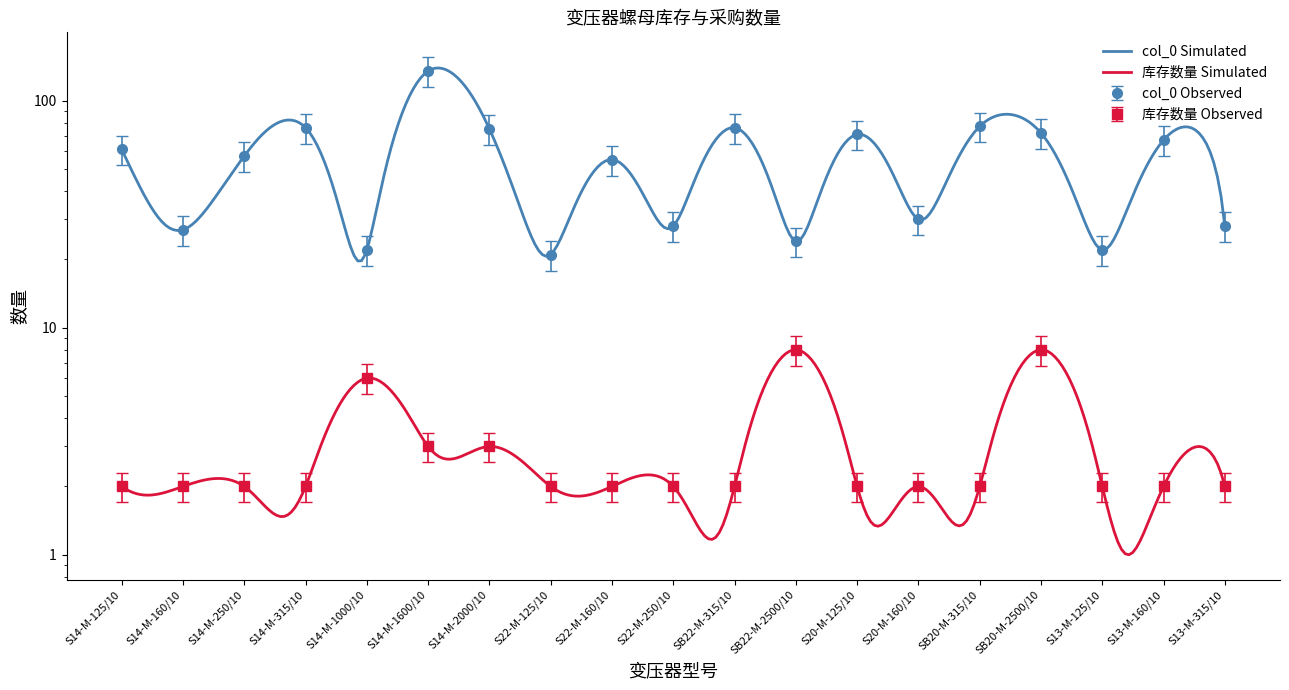

At S14-M-315/10, list the series in order from largest to smallest.

col_0, 库存数量